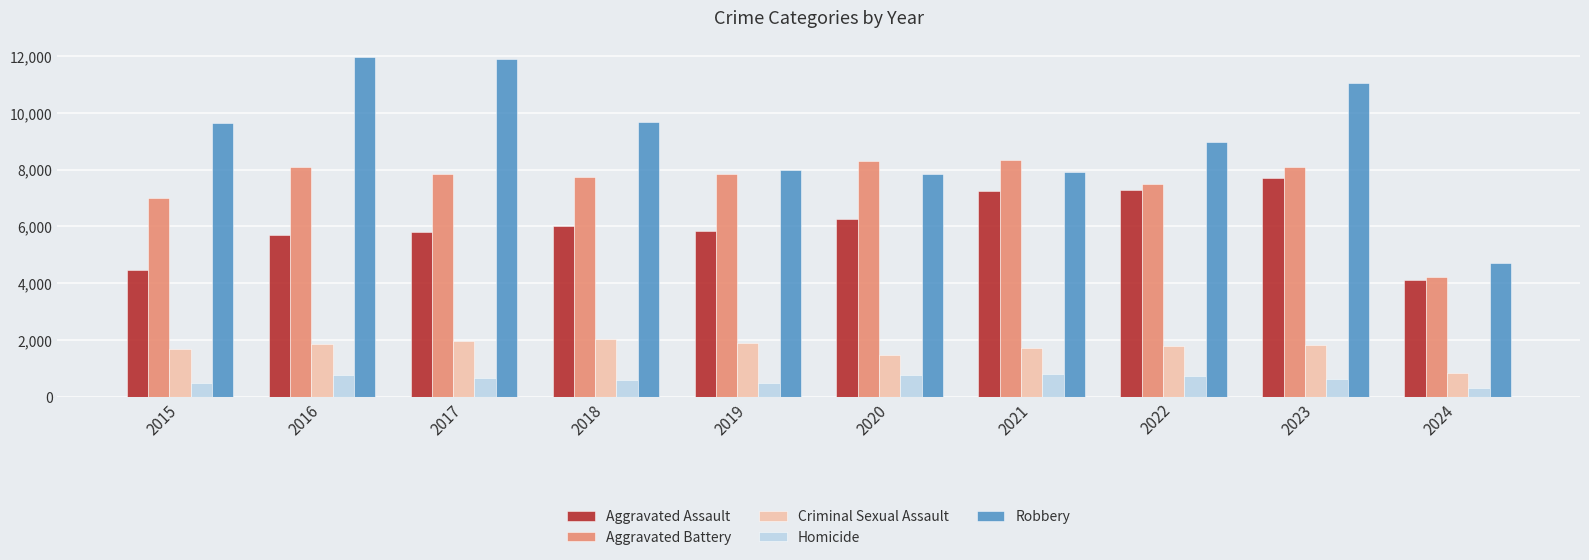

Are the bars horizontal?

No